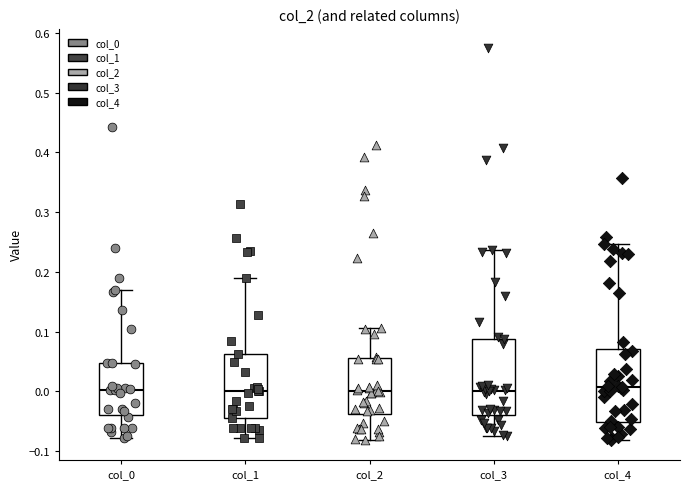

Reading left to right, read every box against the y-axis: the position of its median line, the range the box covers, and the ends of its whiskers. The values are not printed on the chart, so give them approximately, as read against the axis.

col_0: median 0.00, box -0.04 to 0.05, whiskers -0.08 to 0.17
col_1: median 0.00, box -0.05 to 0.06, whiskers -0.08 to 0.19
col_2: median 0.00, box -0.04 to 0.06, whiskers -0.08 to 0.11
col_3: median 0.00, box -0.04 to 0.09, whiskers -0.07 to 0.24
col_4: median 0.01, box -0.05 to 0.07, whiskers -0.08 to 0.25